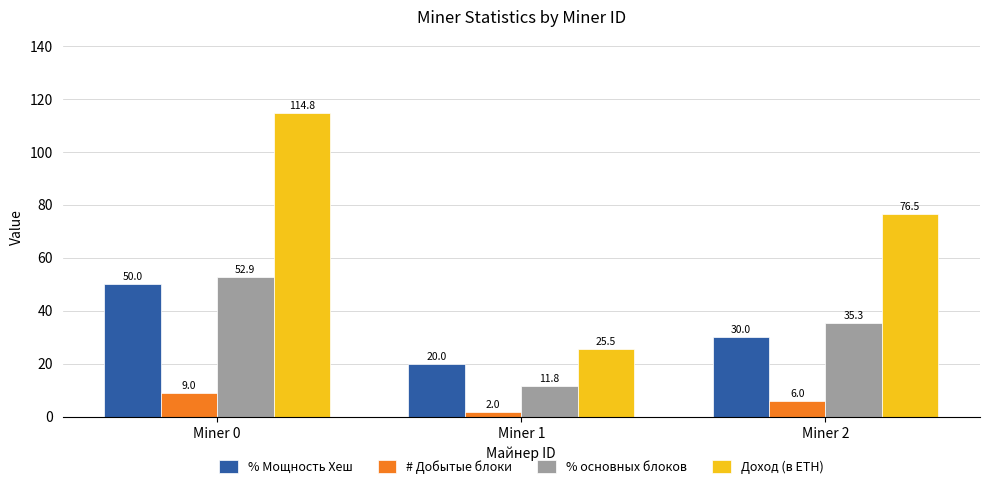

What is the value of the % Мощность Хеш bar at the 3rd from the left?

30.0